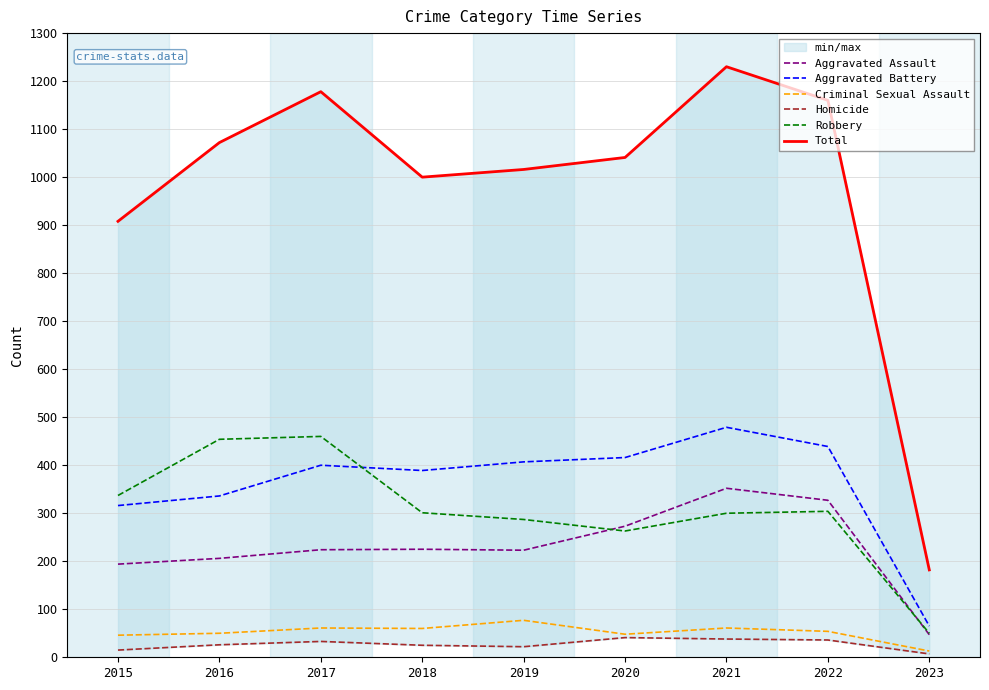

What are all the series names shown in the legend?

Aggravated Assault, Aggravated Battery, Criminal Sexual Assault, Homicide, Robbery, Total